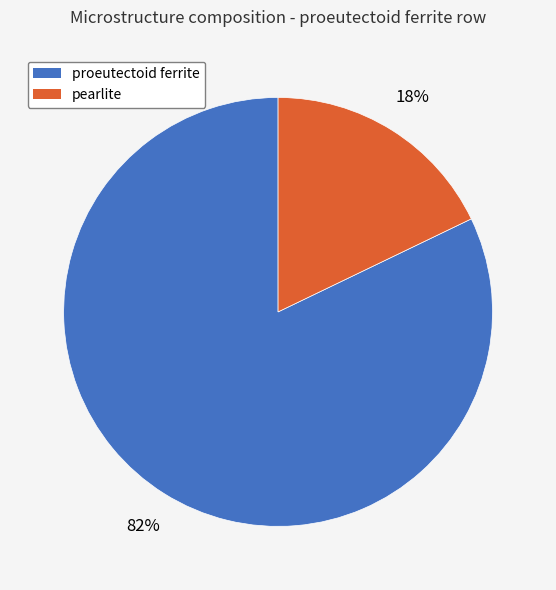

To the nearest percent, what is the difference between the proeutectoid ferrite and pearlite slice percentages?

64%